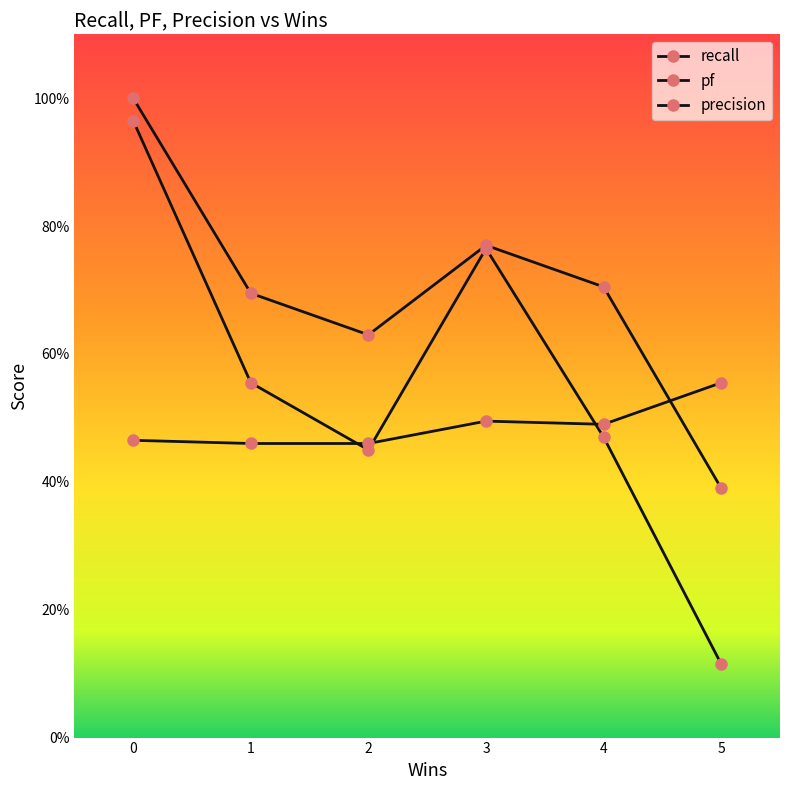

Does the chart display data point markers on the line(s)?

Yes